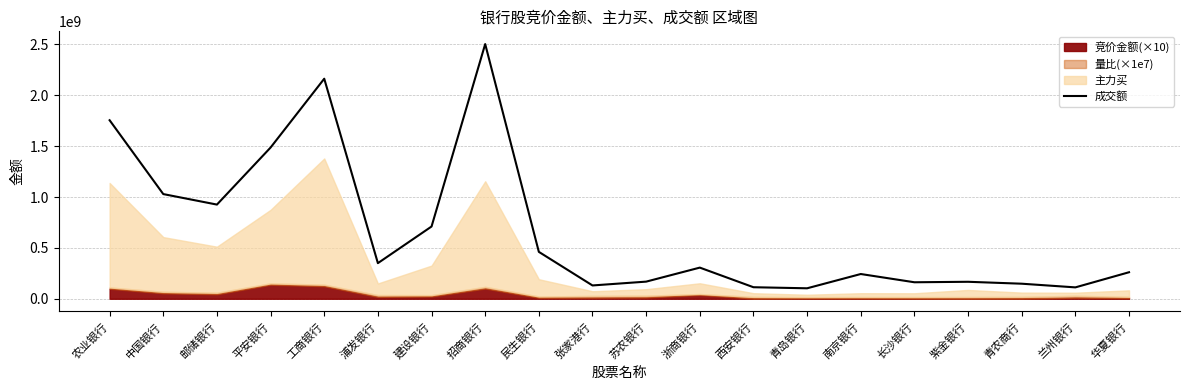

Rank the categories by value from highest to lowest.

招商银行, 工商银行, 农业银行, 平安银行, 中国银行, 邮储银行, 建设银行, 民生银行, 浦发银行, 浙商银行, 华夏银行, 南京银行, 苏农银行, 紫金银行, 长沙银行, 青农商行, 张家港行, 西安银行, 兰州银行, 青岛银行